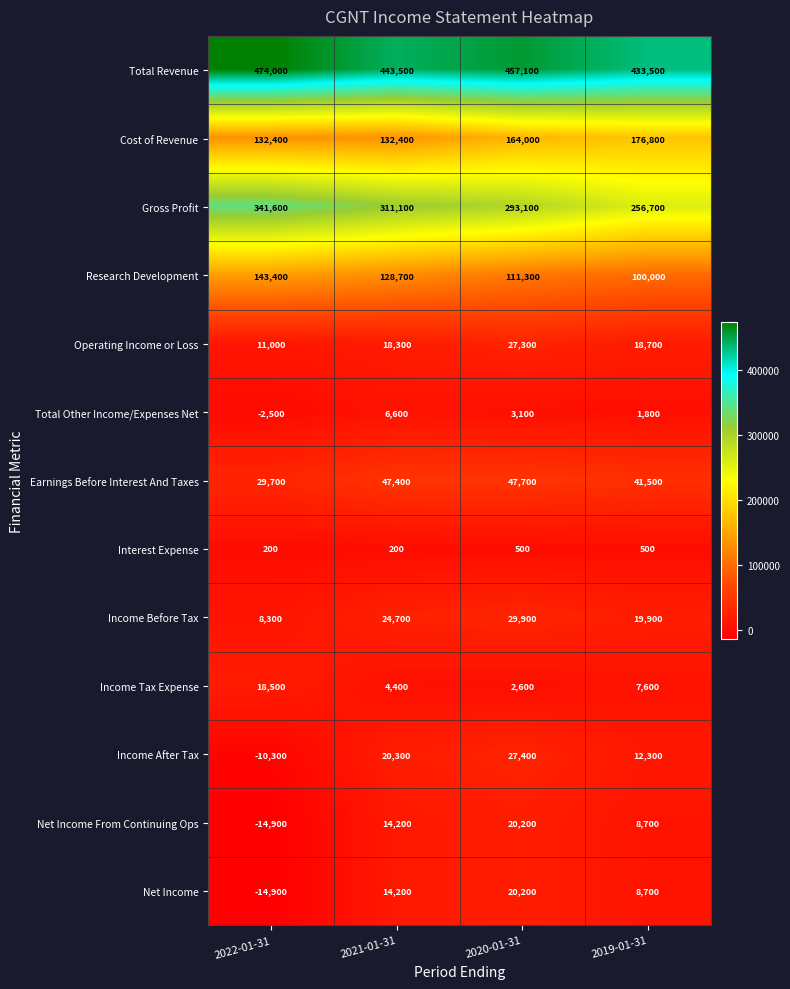

Is it true that Research Development equals 140585 at 2019-01-31?

False